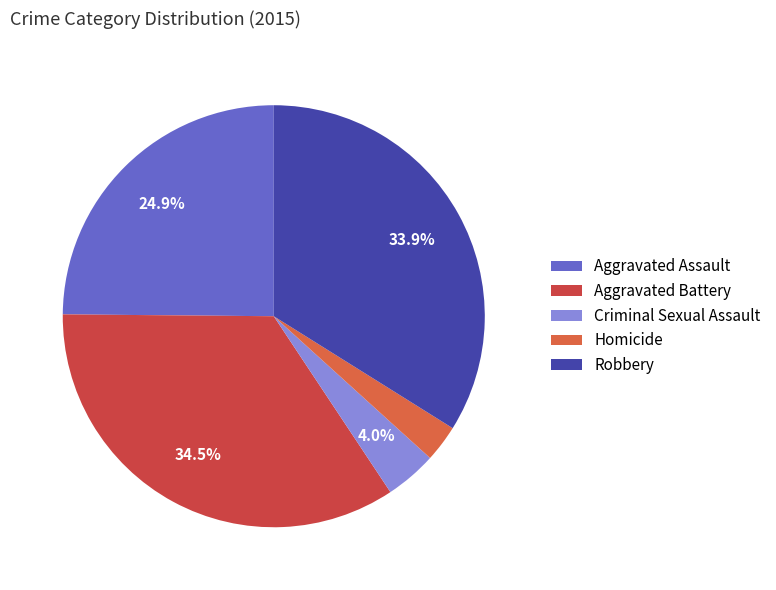

True or false: Aggravated Battery accounts for 49% of the total.

False